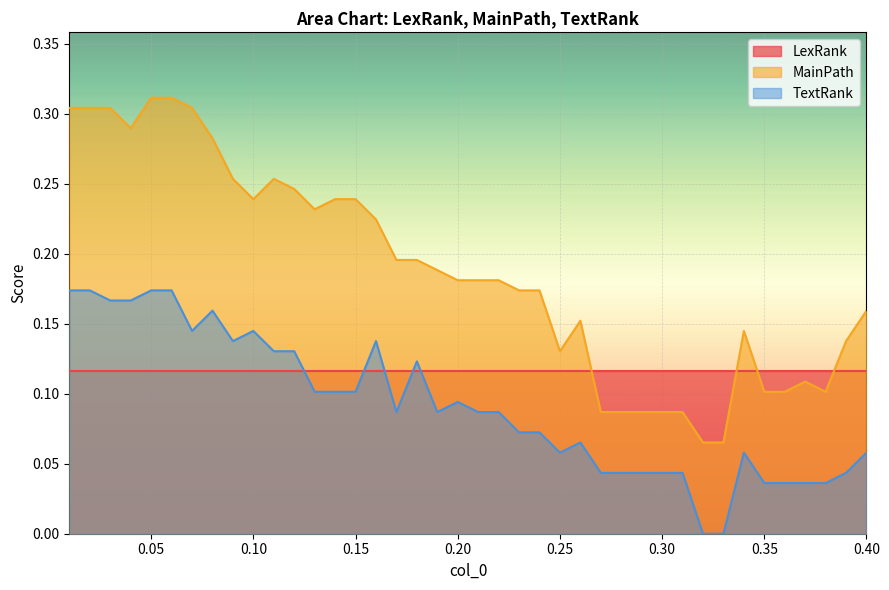

Which label corresponds to the smallest value in the chart?

0.32